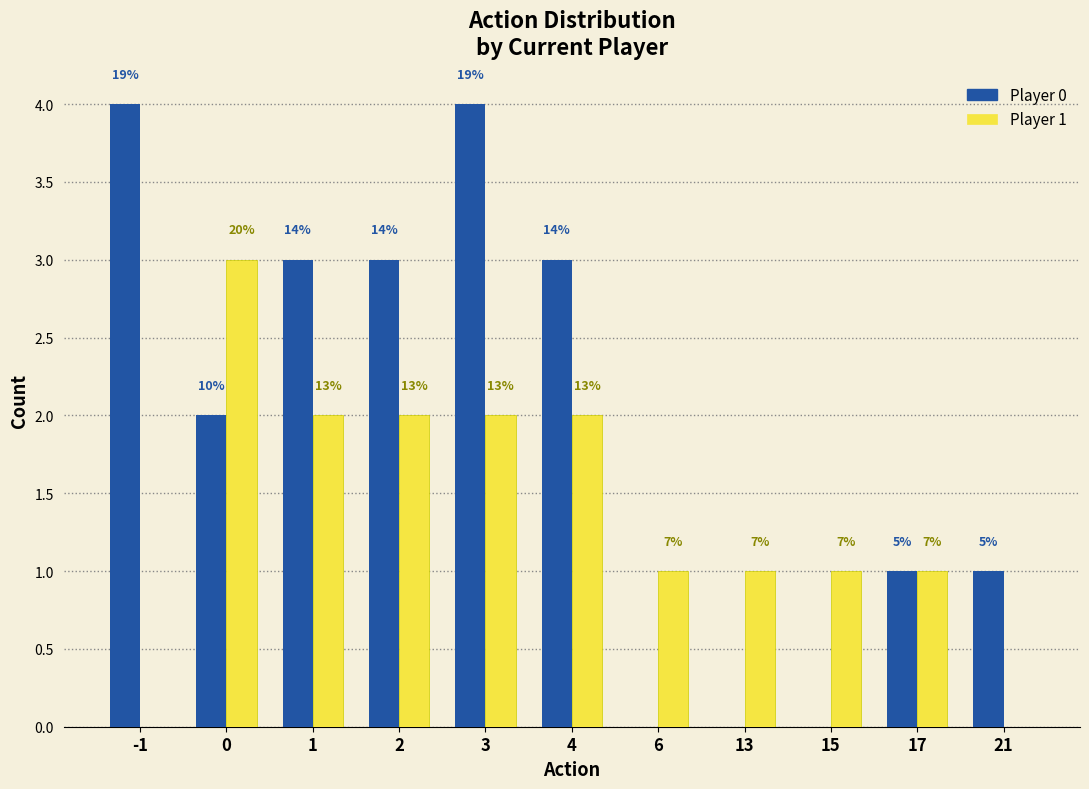

True or false: Player 0 has a value of 3 at 1.

True